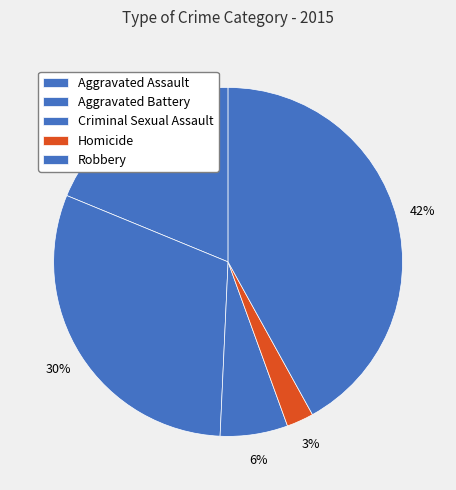

What is the total percentage of Aggravated Assault and Homicide?

21.3%